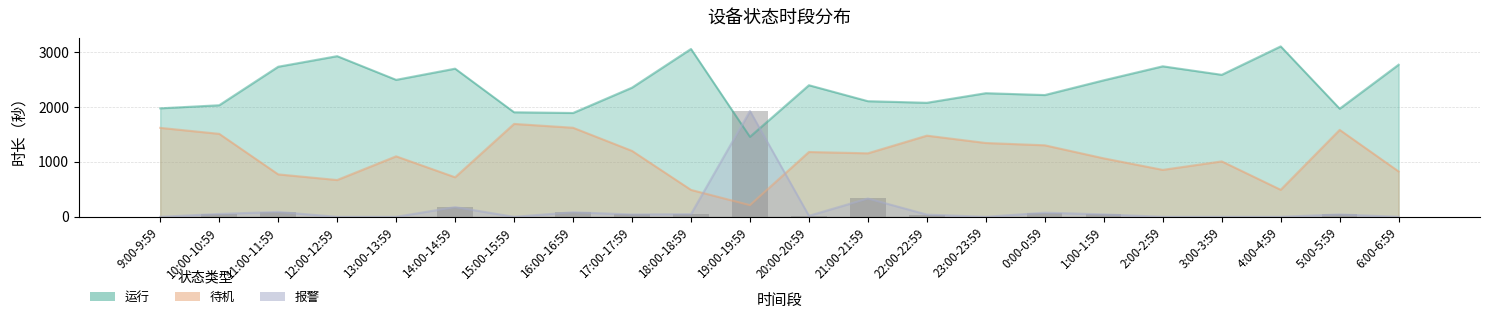

True or false: 运行 has a value of 1084 at 6:00-6:59.

False